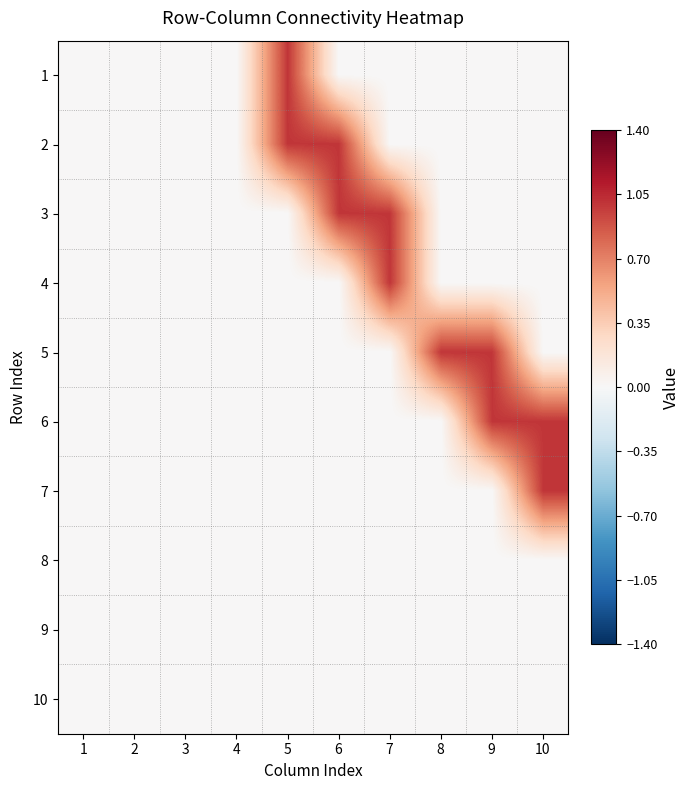

Reading left to right, transcribe all the data shown in this chart.

1: 1=0	2=0	3=0	4=0	5=1	6=0	7=0	8=0	9=0	10=0
2: 1=0	2=0	3=0	4=0	5=1	6=1	7=0	8=0	9=0	10=0
3: 1=0	2=0	3=0	4=0	5=0	6=1	7=1	8=0	9=0	10=0
4: 1=0	2=0	3=0	4=0	5=0	6=0	7=1	8=0	9=0	10=0
5: 1=0	2=0	3=0	4=0	5=0	6=0	7=0	8=1	9=1	10=0
6: 1=0	2=0	3=0	4=0	5=0	6=0	7=0	8=0	9=1	10=1
7: 1=0	2=0	3=0	4=0	5=0	6=0	7=0	8=0	9=0	10=1
8: 1=0	2=0	3=0	4=0	5=0	6=0	7=0	8=0	9=0	10=0
9: 1=0	2=0	3=0	4=0	5=0	6=0	7=0	8=0	9=0	10=0
10: 1=0	2=0	3=0	4=0	5=0	6=0	7=0	8=0	9=0	10=0